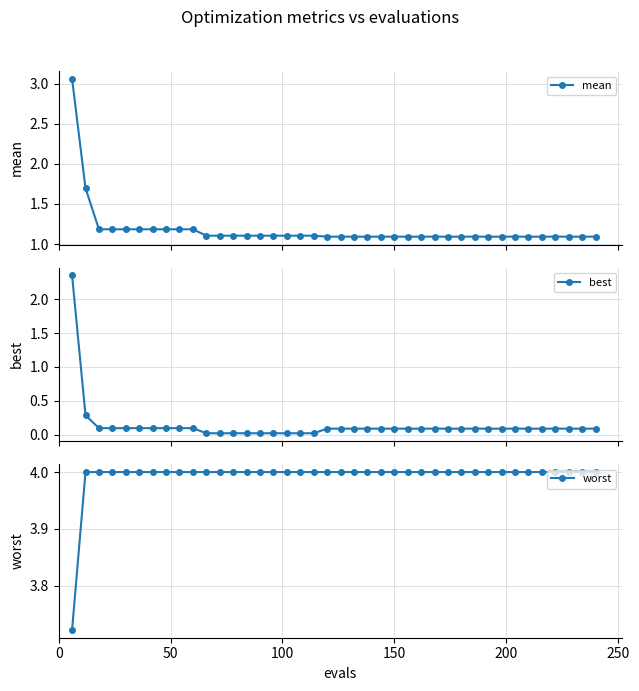

True or false: mean and best intersect in this chart.

False